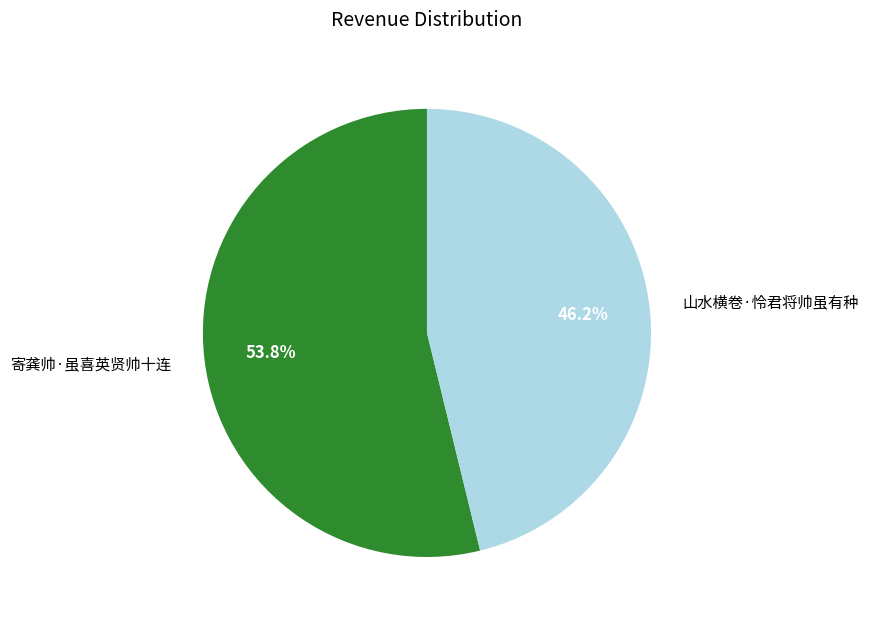

The 寄龚帅·虽喜英贤帅十连 slice represents 61% of the pie. True or false?

False